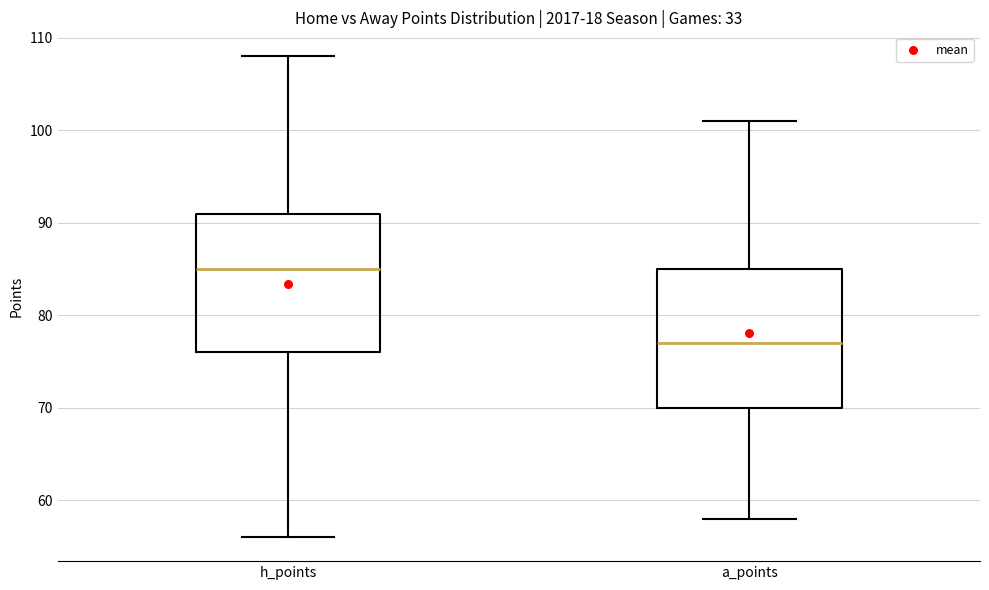

Which box's median line is the highest?

h_points